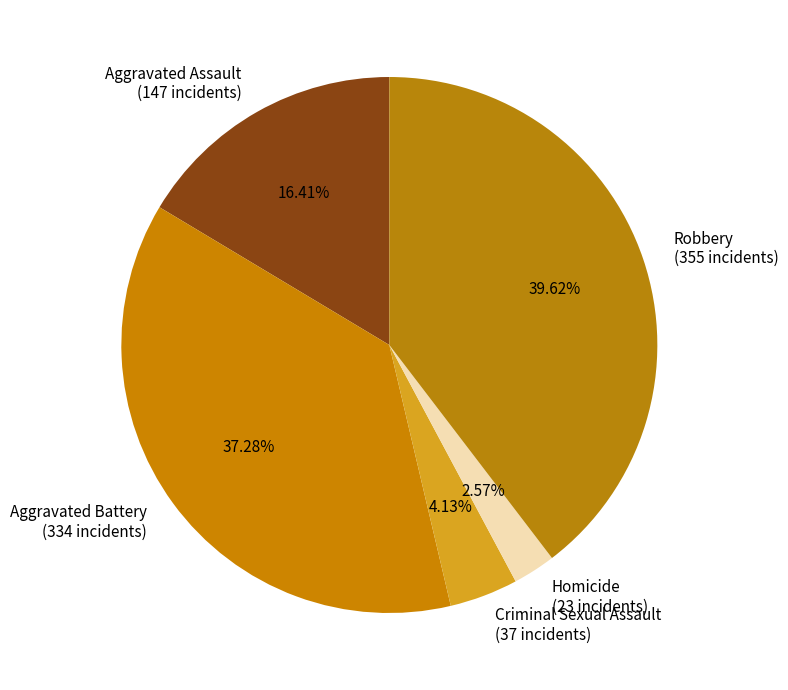

What percentage is the Aggravated Battery slice, to the nearest percent?

37%